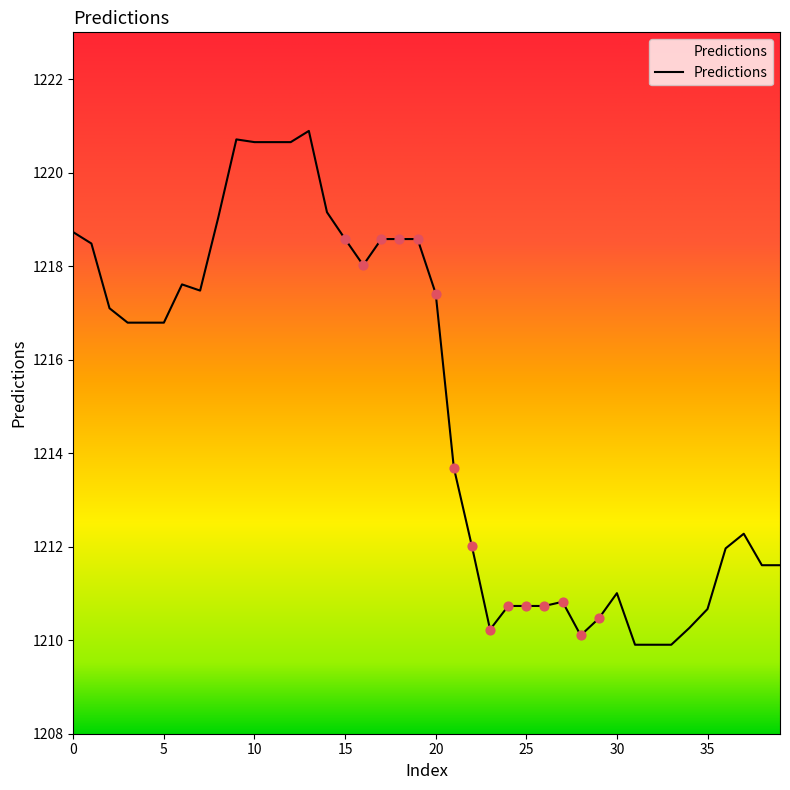

What is the greatest value displayed?

1220.9